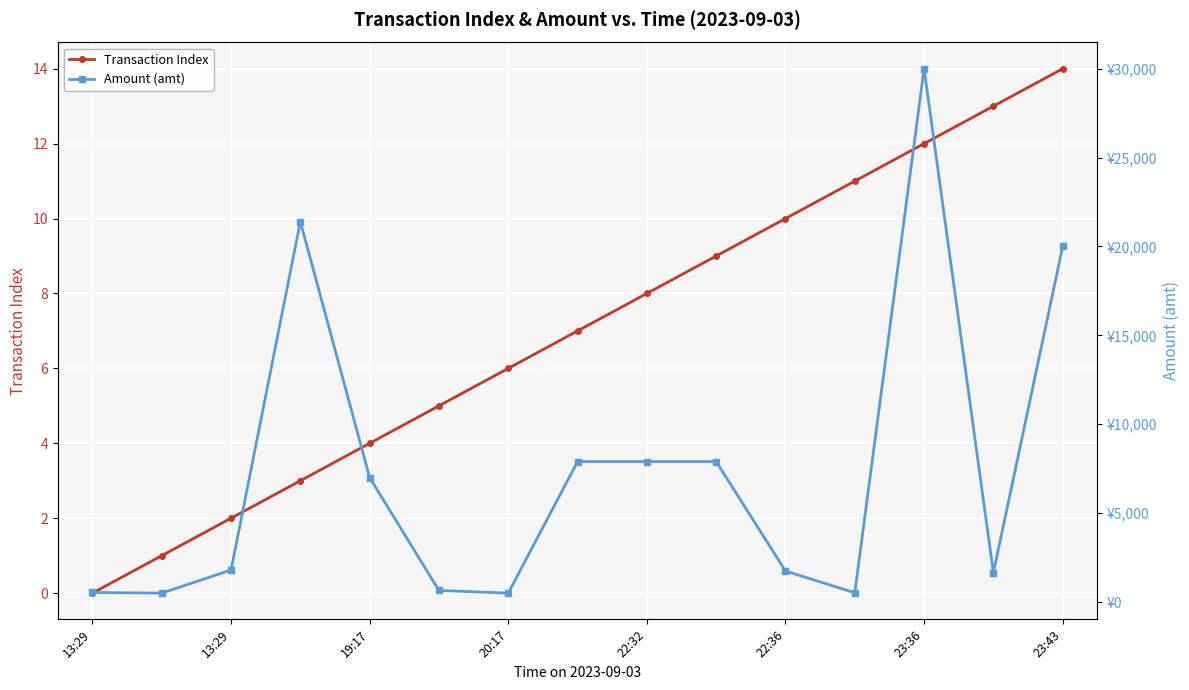

Does the chart display data point markers on the line(s)?

Yes